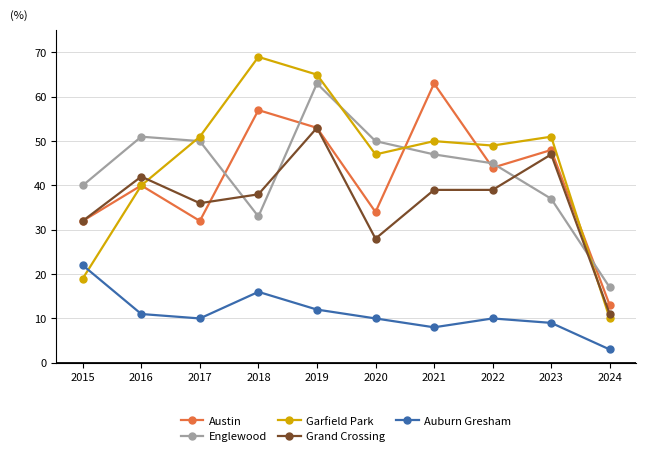

What is the difference between the maximum and minimum values in the Englewood series?

46